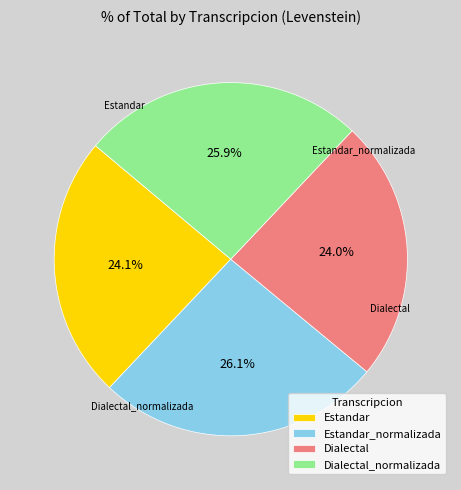

The Estandar_normalizada slice represents 26% of the pie. True or false?

True